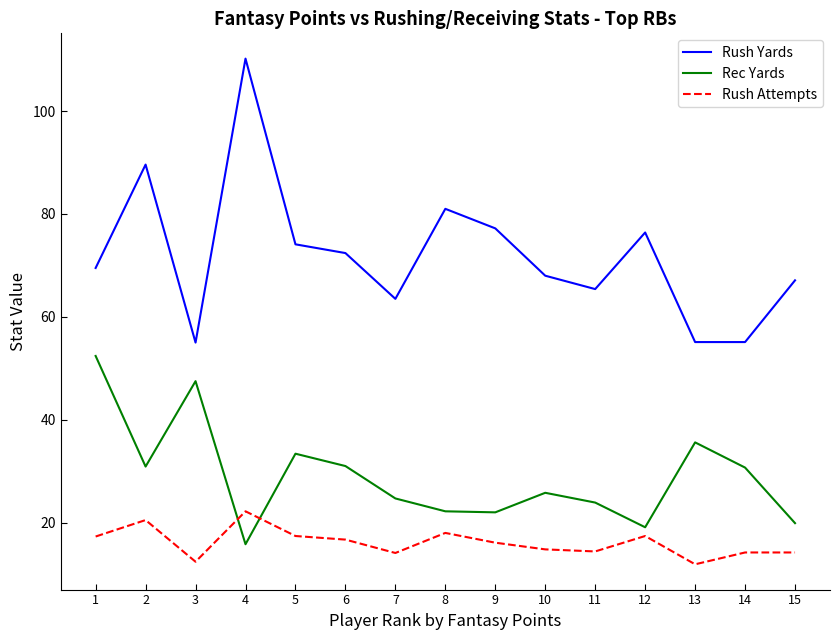

Where does the Rec Yards series first go above 25?

1